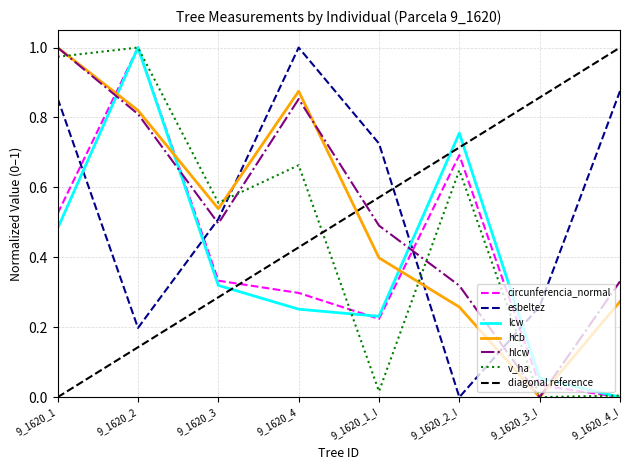

What is the difference between the highest and lowest values at 9_1620_1?

0.5